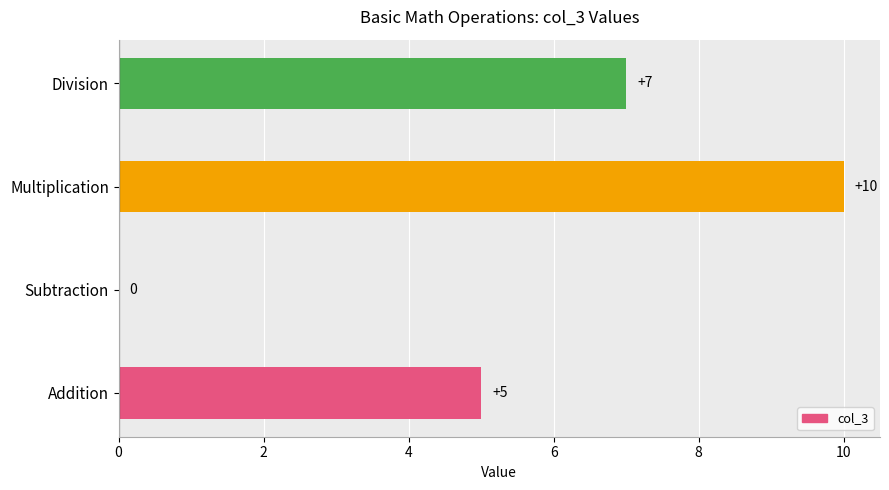

What is the greatest value displayed?

10